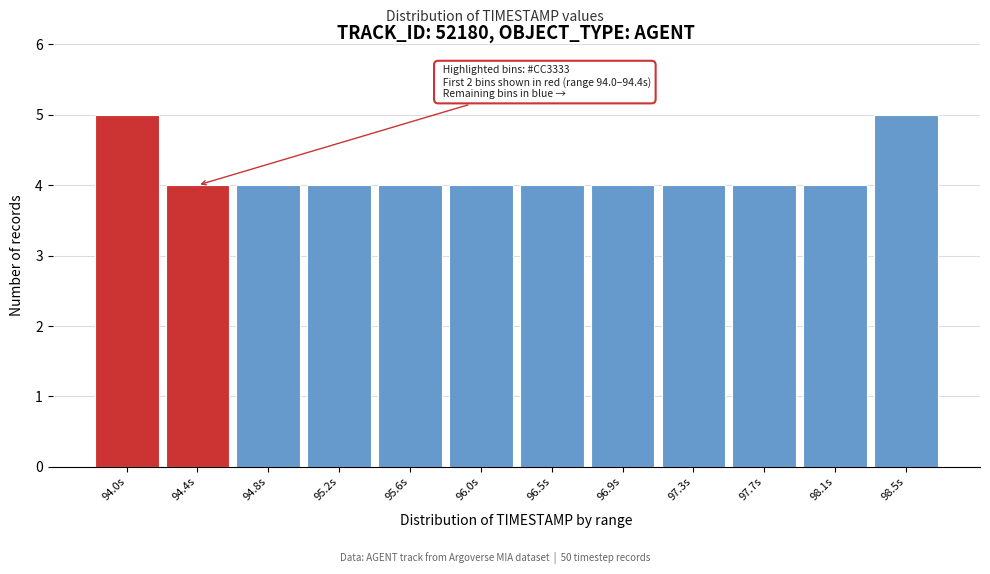

Reading left to right, transcribe all the data shown in this chart.

94.0s=5	94.4s=4	94.8s=4	95.2s=4	95.6s=4	96.0s=4	96.5s=4	96.9s=4	97.3s=4	97.7s=4	98.1s=4	98.5s=5